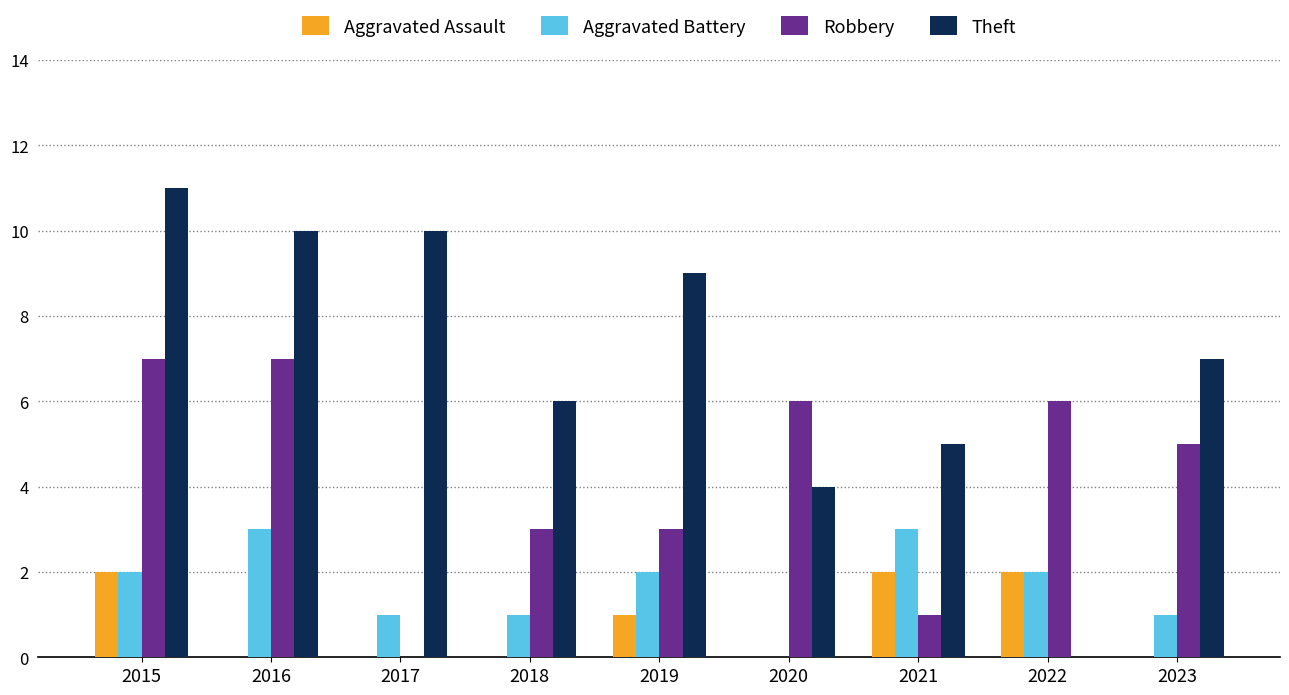

How many categories are shown in the chart?

9